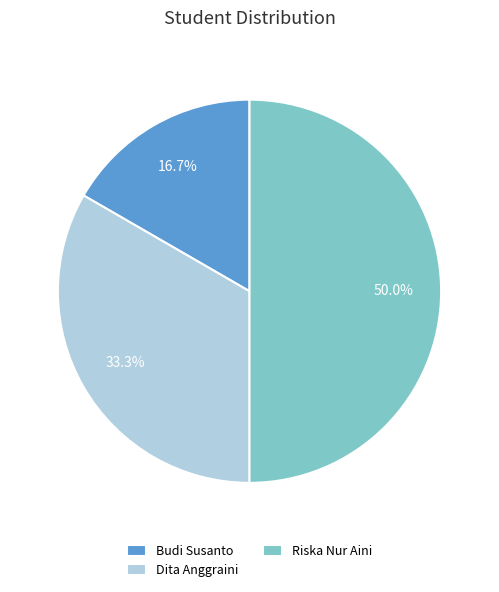

Which has a higher value, Dita Anggraini or Budi Susanto?

Dita Anggraini